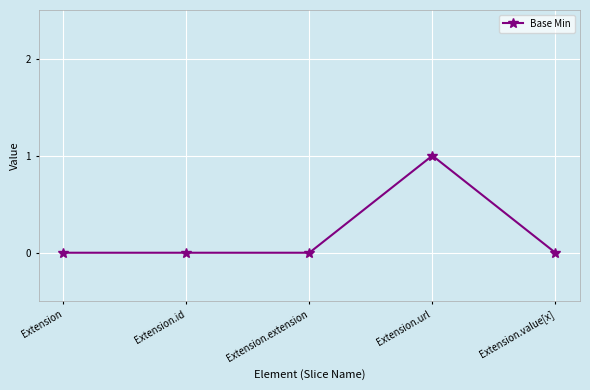

True or false: there are more than 0 points higher than both neighbors.

True